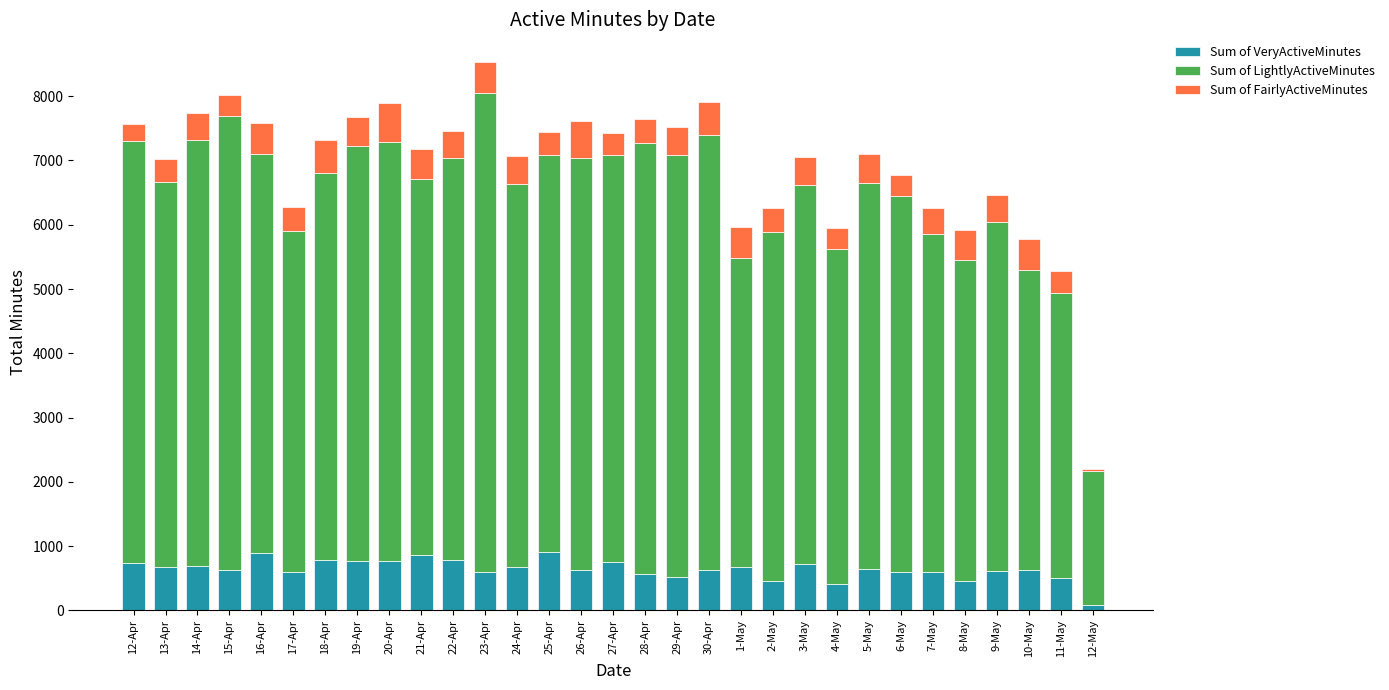

What is the sum of all Sum of VeryActiveMinutes values?

19895